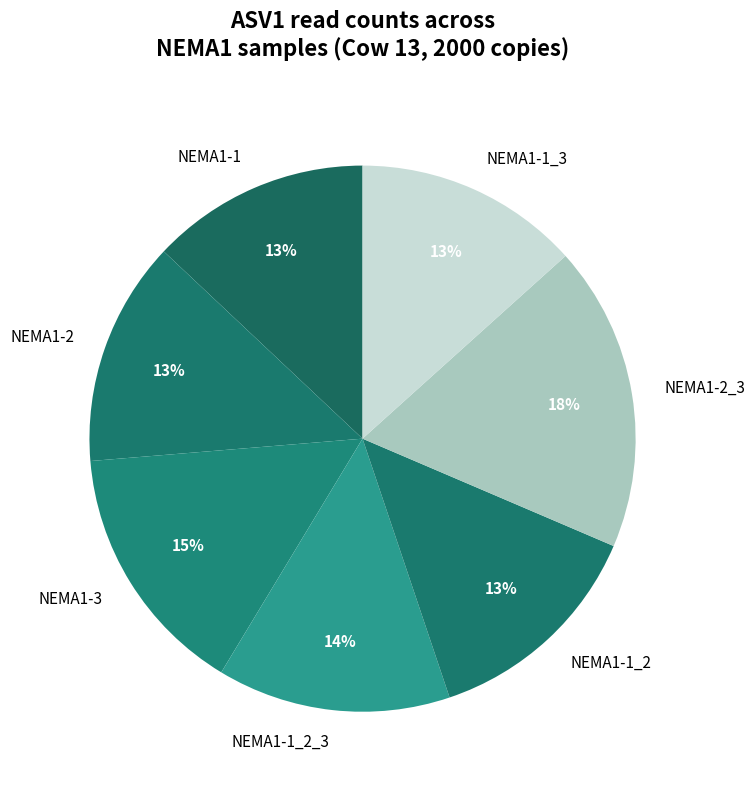

Which category has the biggest portion of the pie?

NEMA1-2_3